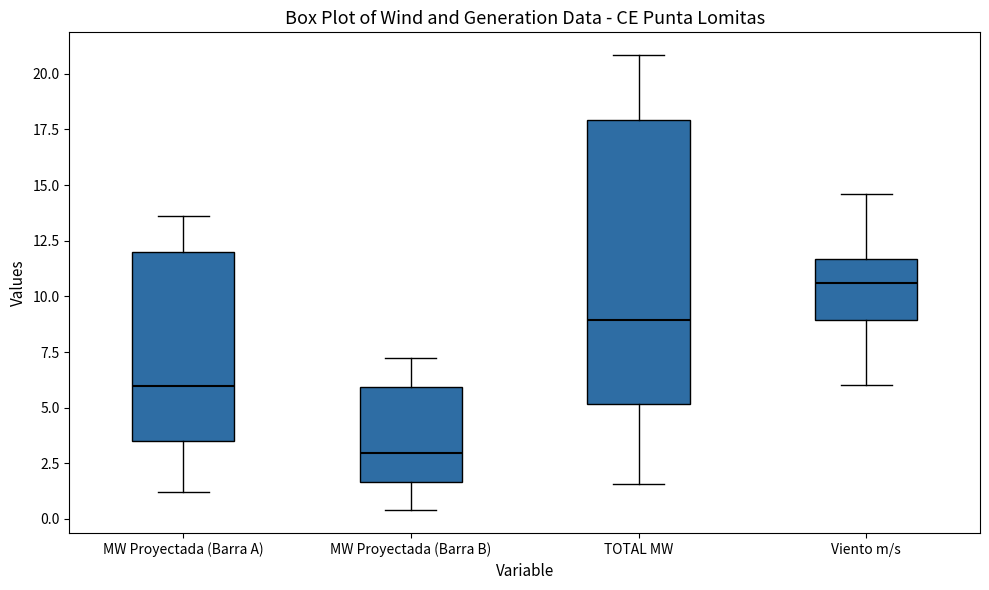

Which box's median line is the lowest?

MW Proyectada (Barra B)